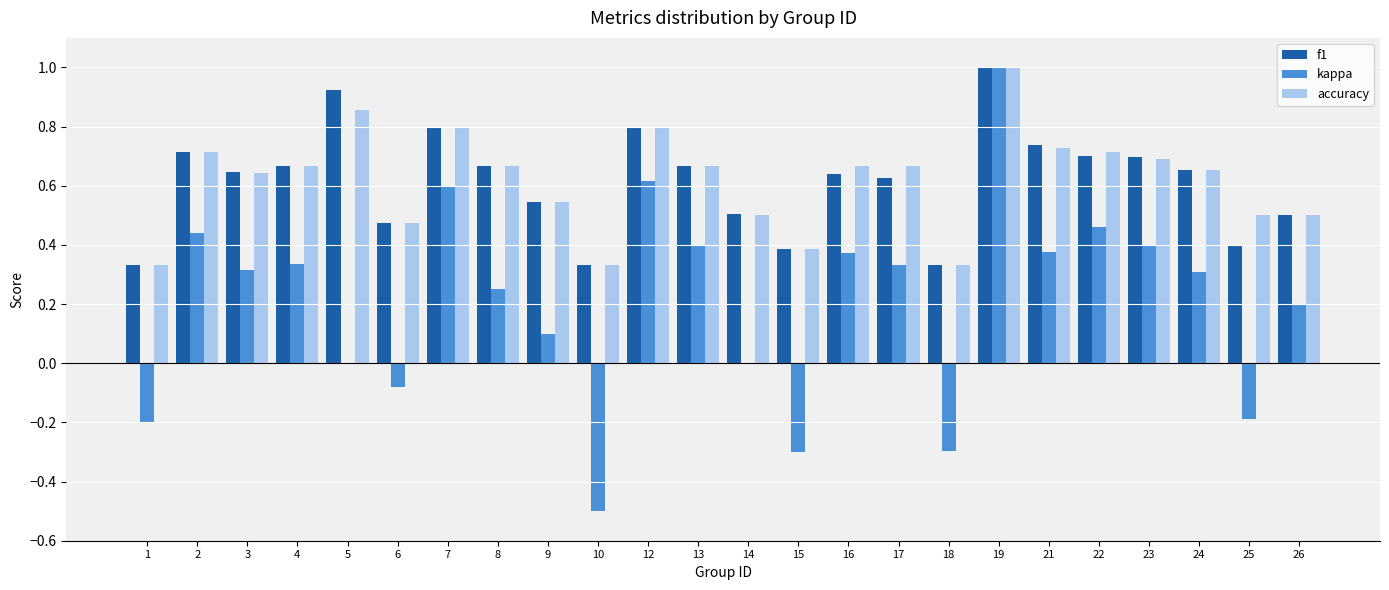

At which category is the sum across all series the highest?

19